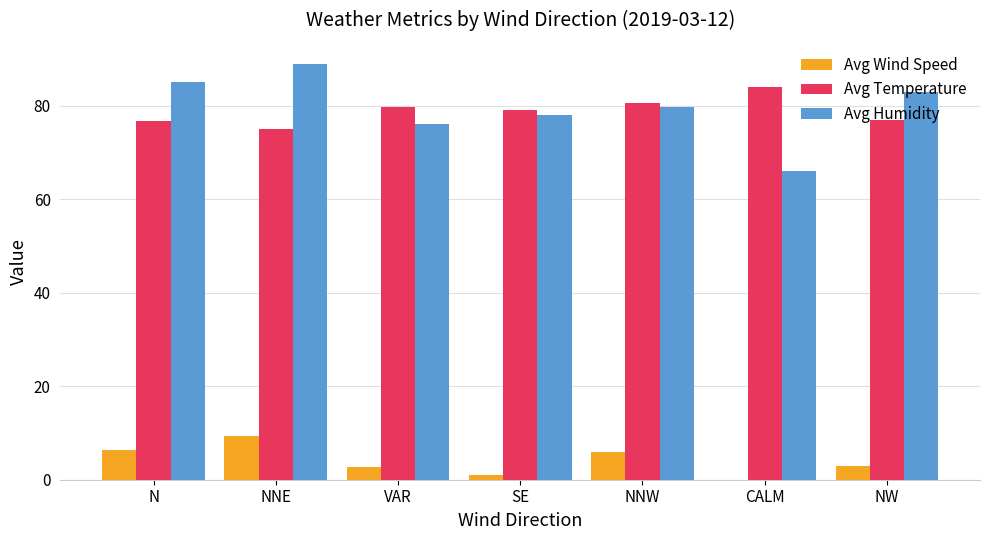

Is the value of Avg Humidity at NW greater than the value of Avg Temperature at NNW?

Yes